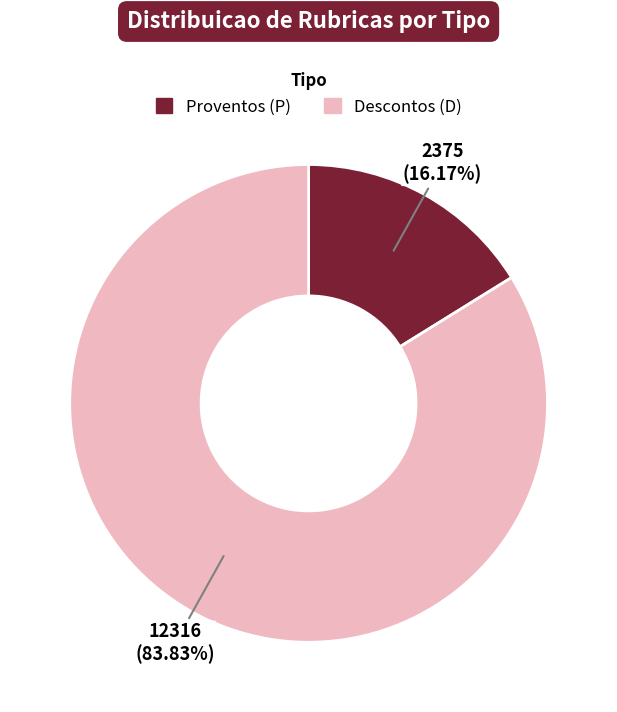

Does any single category account for the majority?

Yes